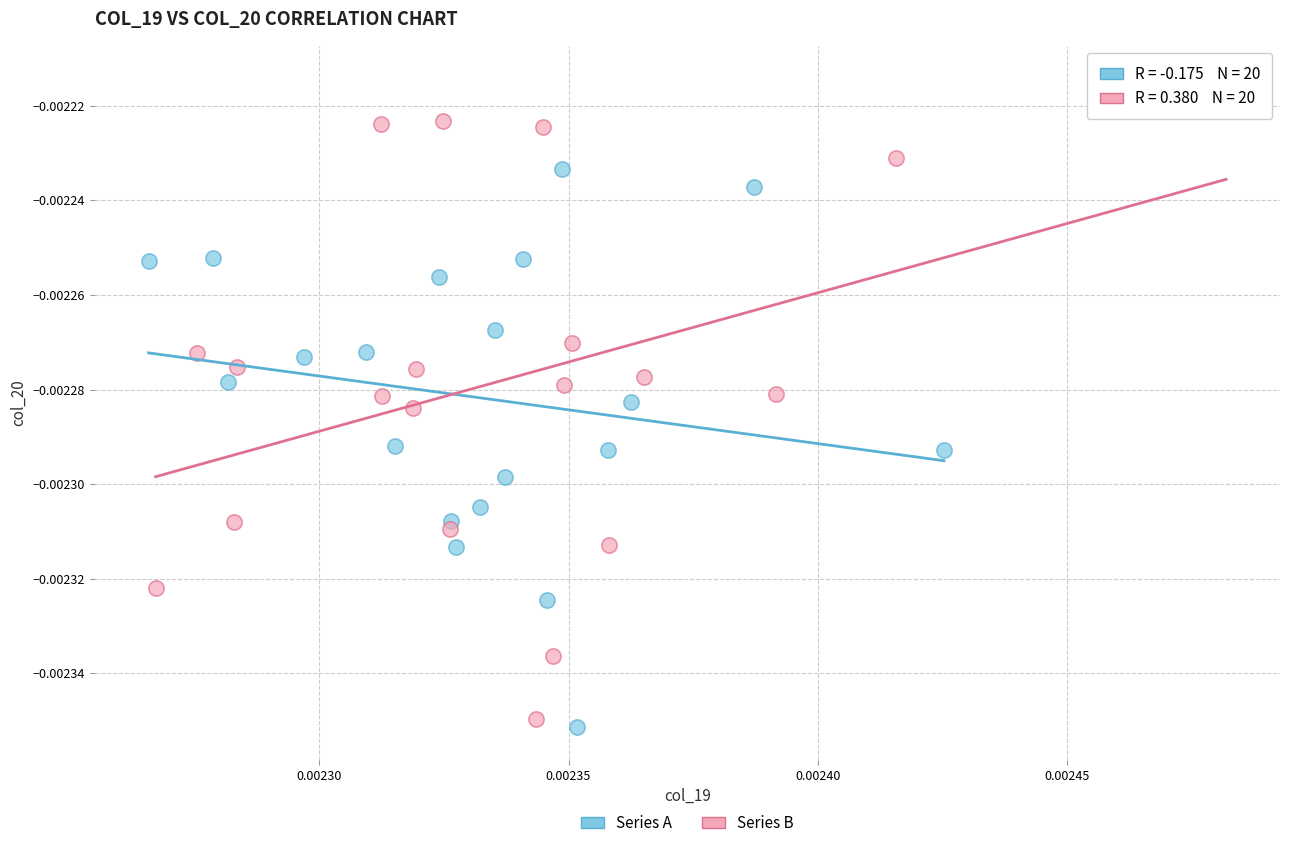

Which series has the widest spread of Y values?

Series B